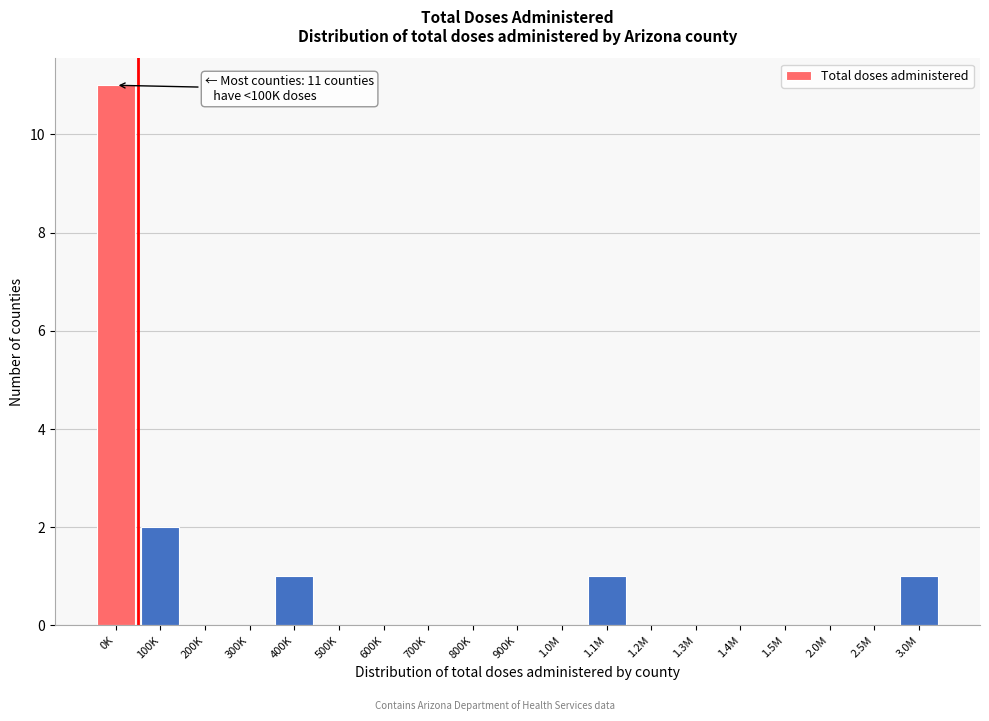

Reading left to right, list all the values displayed in this chart.

0K=11	100K=2	200K=0	300K=0	400K=1	500K=0	600K=0	700K=0	800K=0	900K=0	1.0M=0	1.1M=1	1.2M=0	1.3M=0	1.4M=0	1.5M=0	2.0M=0	2.5M=0	3.0M=1